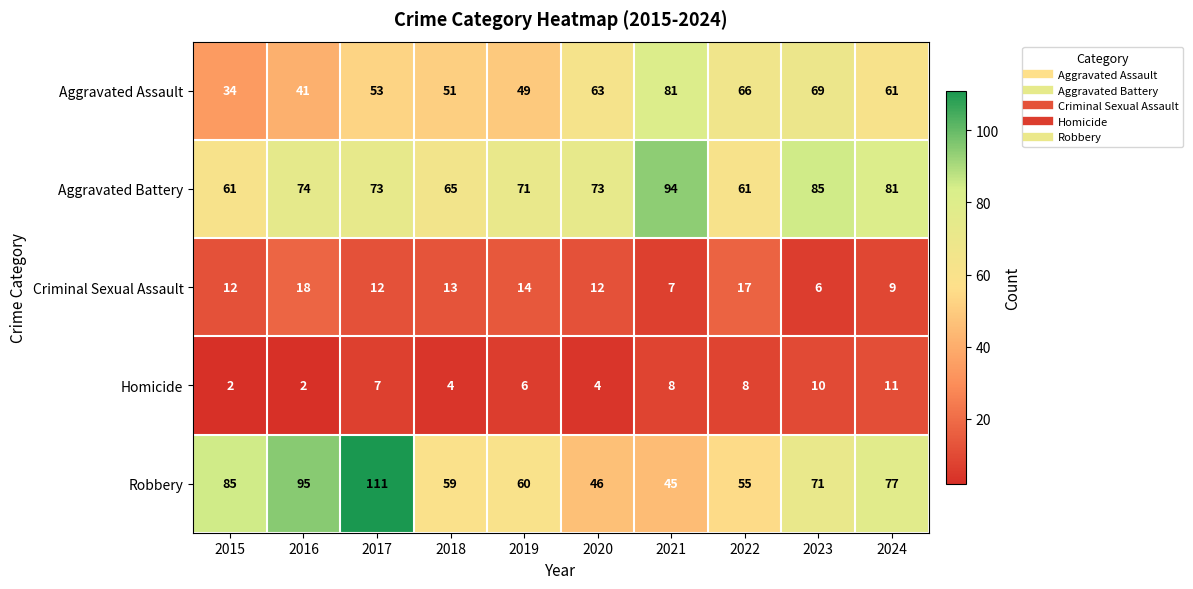

Which series has the largest range (max minus min)?

Robbery